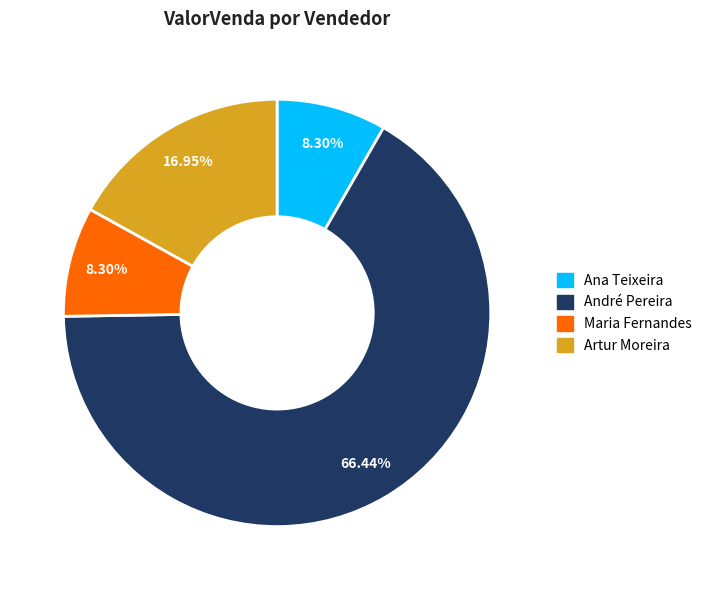

What is the ratio of the value at André Pereira to the value at Artur Moreira?

3.9